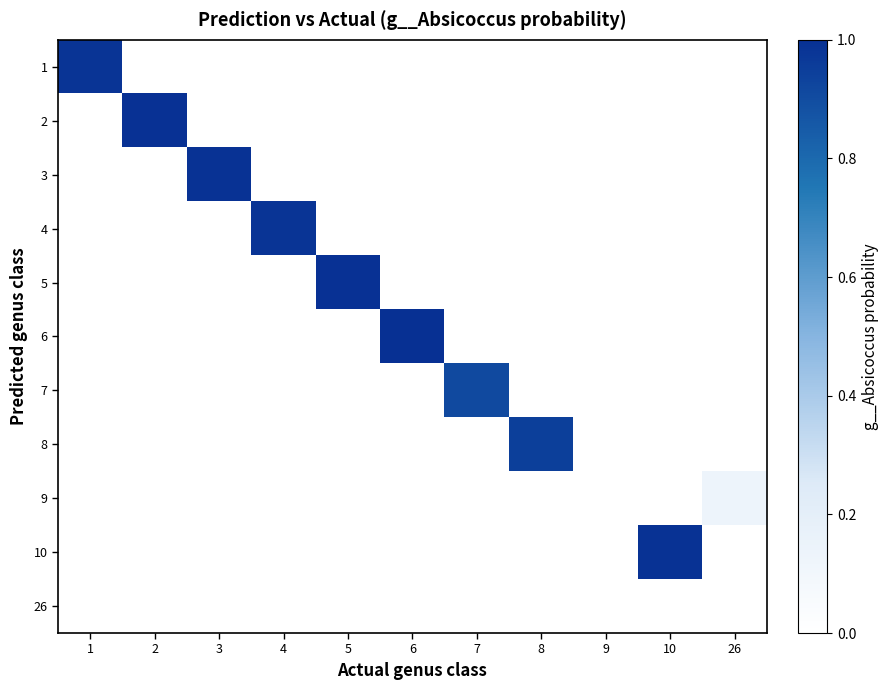

What is the spread (max minus min) of values at 7?

0.9